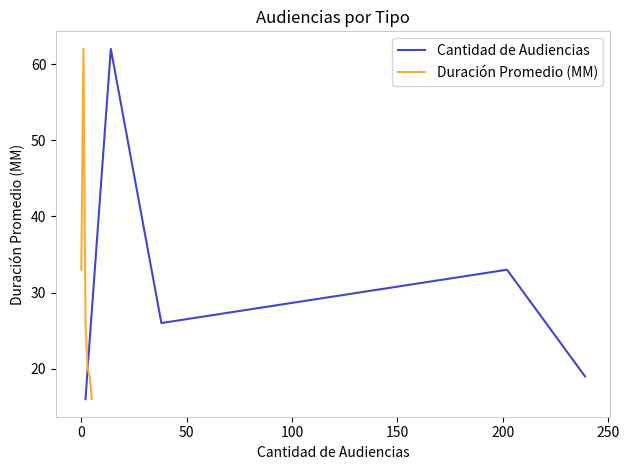

What is the average value of the Cantidad de Audiencias series?

29